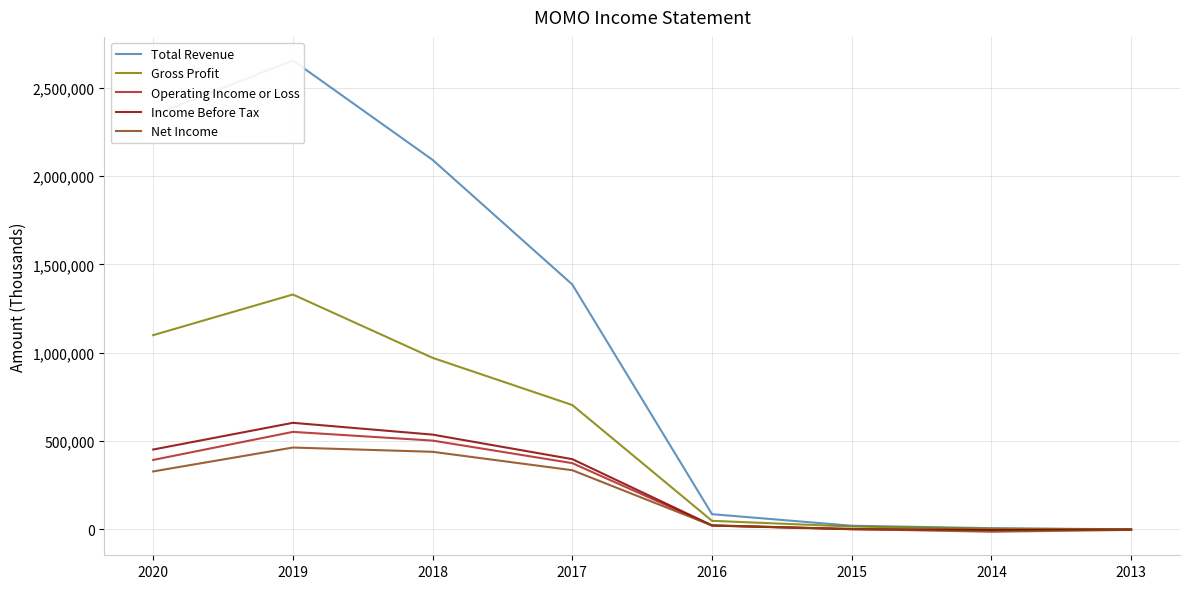

Does the chart have visible grid lines?

Yes